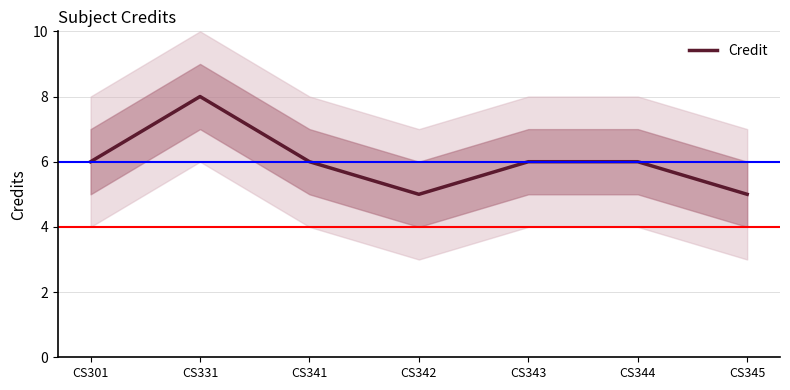

Which label corresponds to the largest value in the chart?

CS331